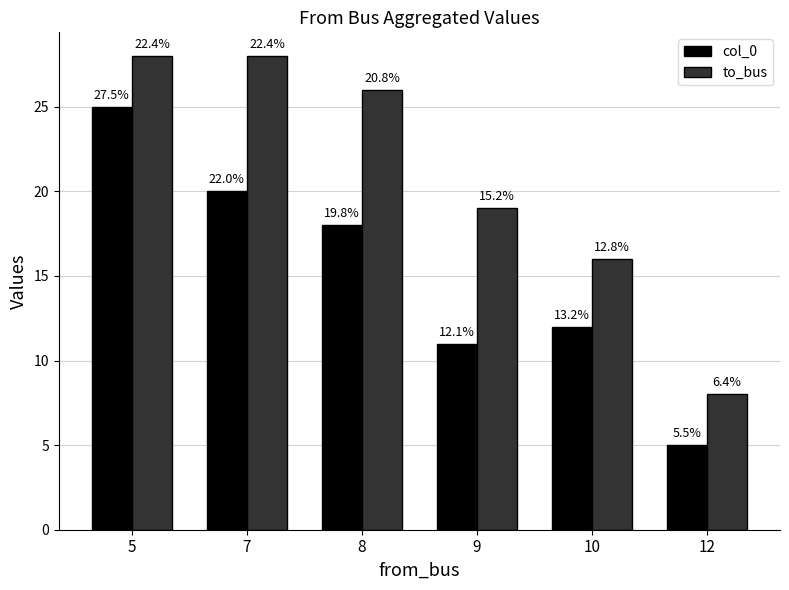

What are all the series names shown in the legend?

col_0, to_bus